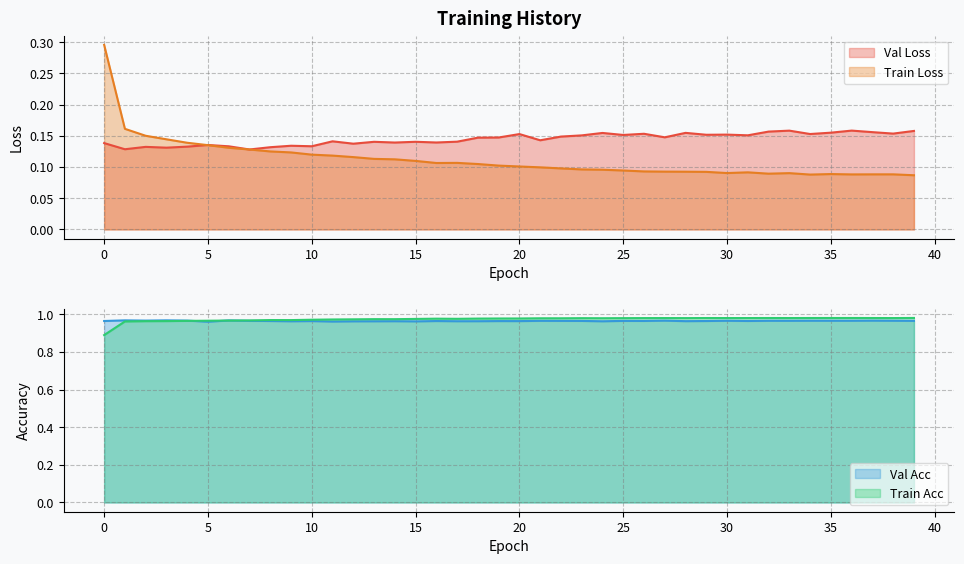

Count the number of categories in the chart.

40